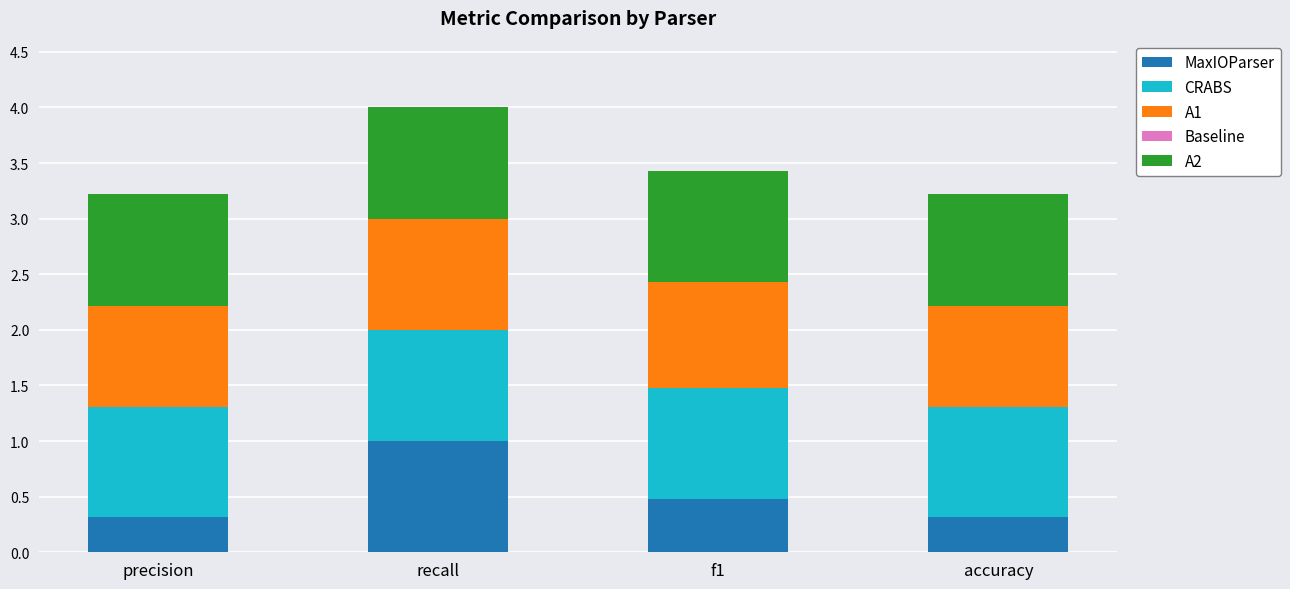

The value of MaxIOParser at precision is 0.1. True or false?

False